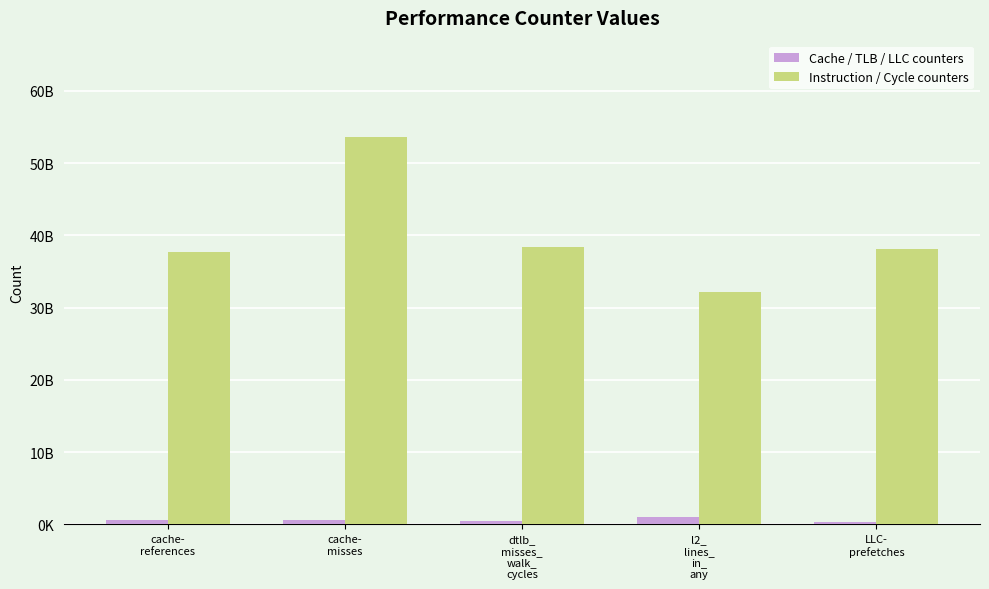

Which category has the lowest value in the Cache / TLB / LLC counters series?

LLC-
prefetches